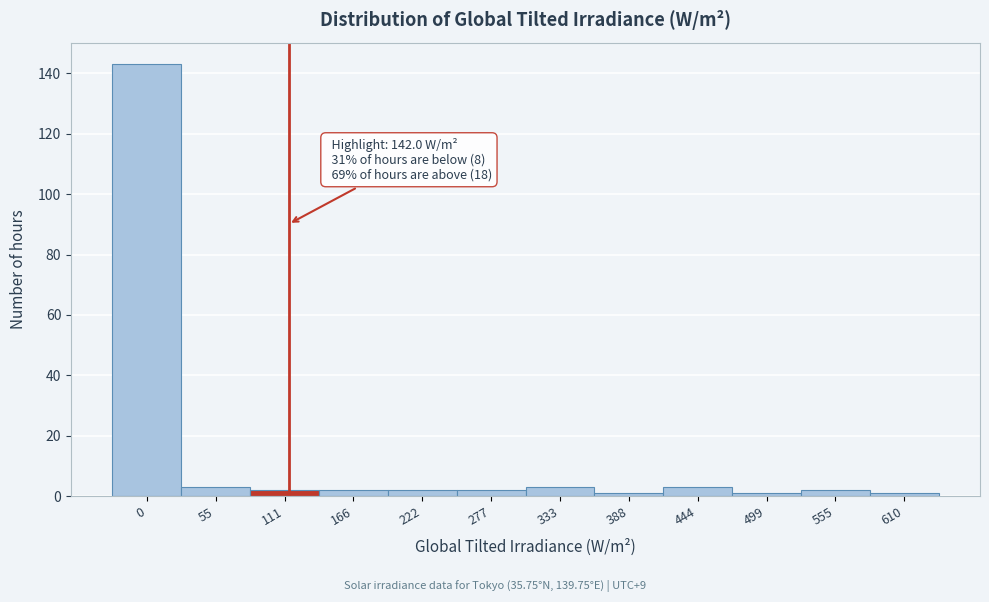

Reading right to left, transcribe all the data shown in this chart.

610=1	555=2	499=1	444=3	388=1	333=3	277=2	222=2	166=2	111=2	55=3	0=143